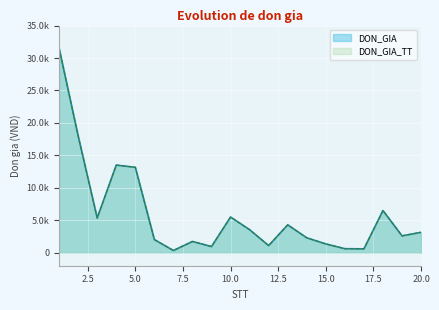

How many lines are shown in the chart?

2